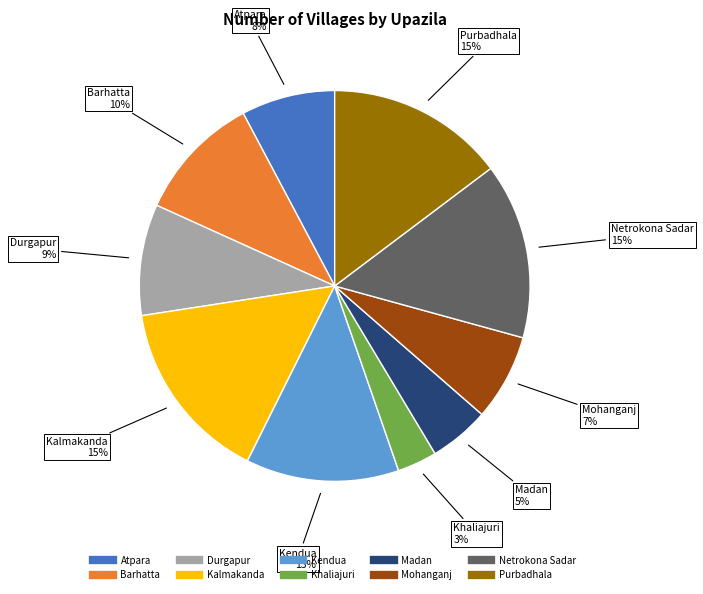

To the nearest percent, what portion does Netrokona Sadar represent?

15%